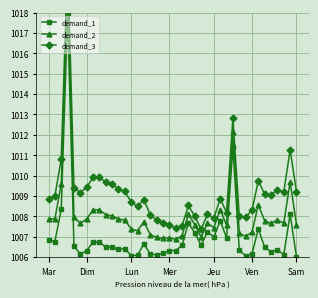

Which series has the largest total across all categories?

demand_3